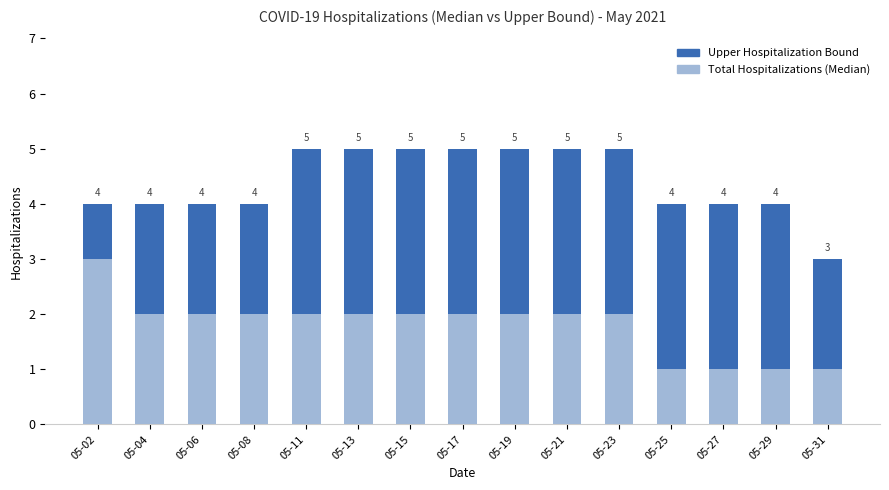

Reading right to left, transcribe all the data shown in this chart.

Upper Hospitalization Bound: 05-31=3	05-29=4	05-27=4	05-25=4	05-23=5	05-21=5	05-19=5	05-17=5	05-15=5	05-13=5	05-11=5	05-08=4	05-06=4	05-04=4	05-02=4
Total Hospitalizations (Median): 05-31=1	05-29=1	05-27=1	05-25=1	05-23=2	05-21=2	05-19=2	05-17=2	05-15=2	05-13=2	05-11=2	05-08=2	05-06=2	05-04=2	05-02=3